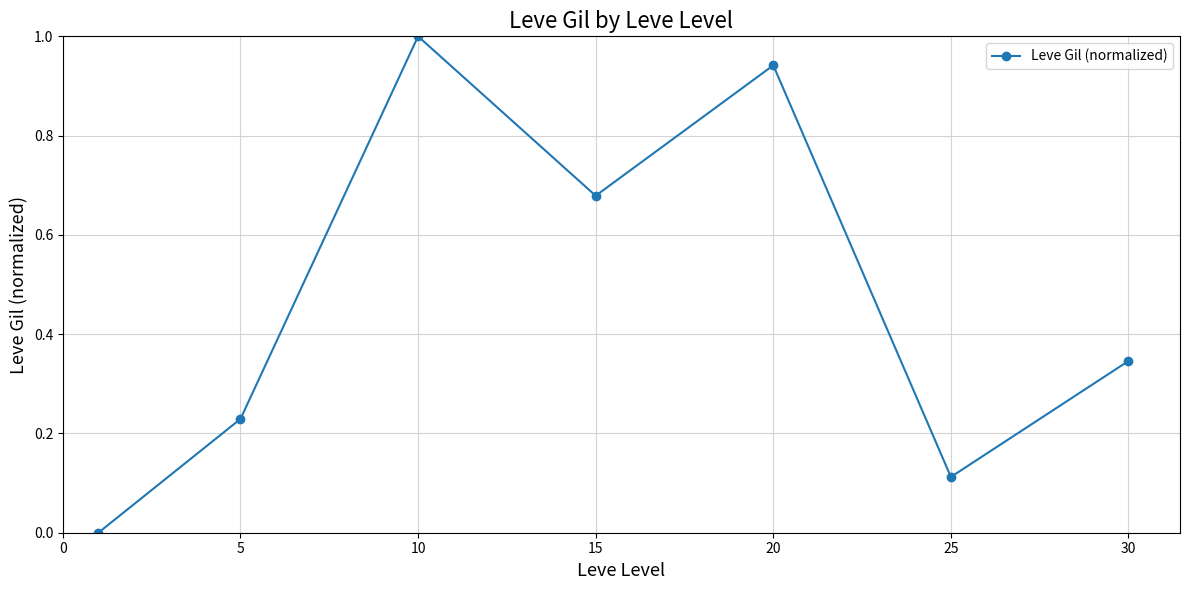

What is the average value?

0.5